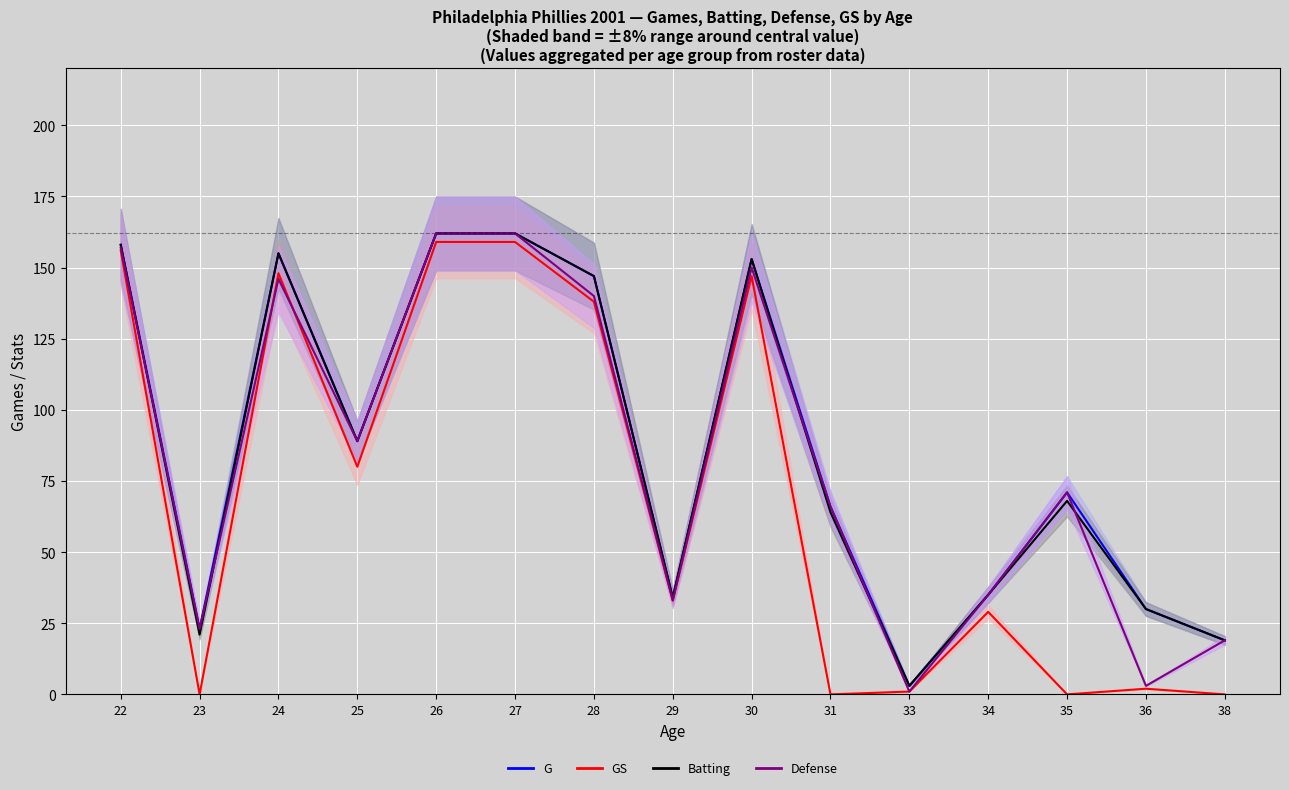

What is the maximum value shown in the chart?

162